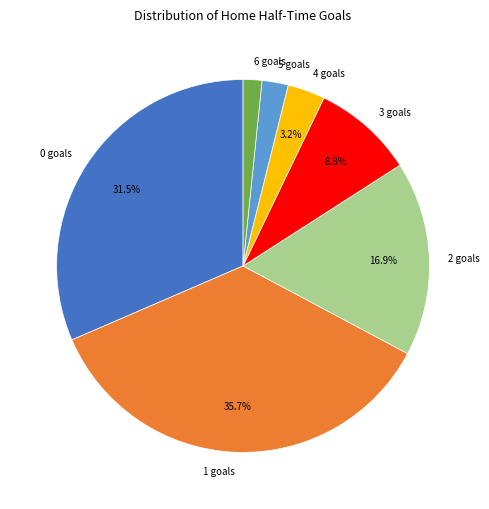

Which has a higher value, 6 goals or 5 goals?

5 goals